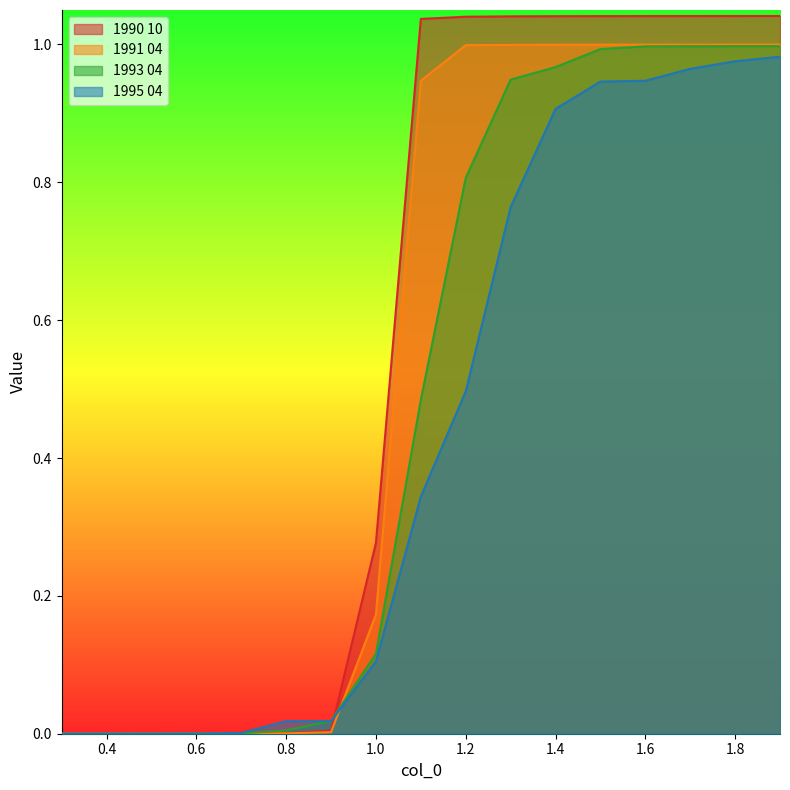

What is the difference between the maximum and minimum values in the 1993 04 series?

1.0